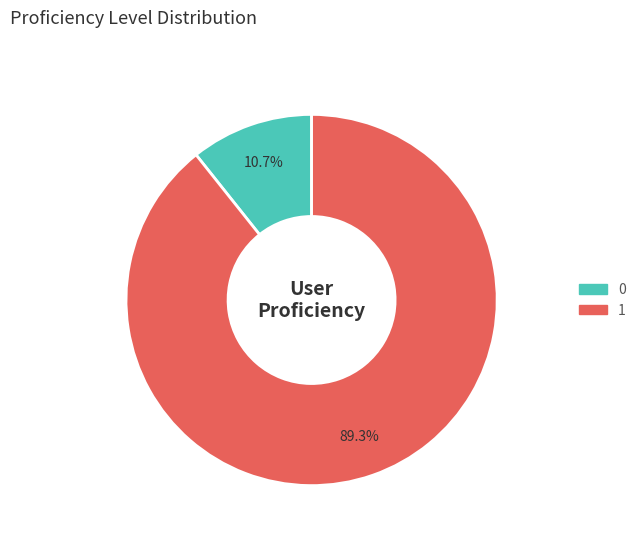

How many slices are in this pie chart?

2